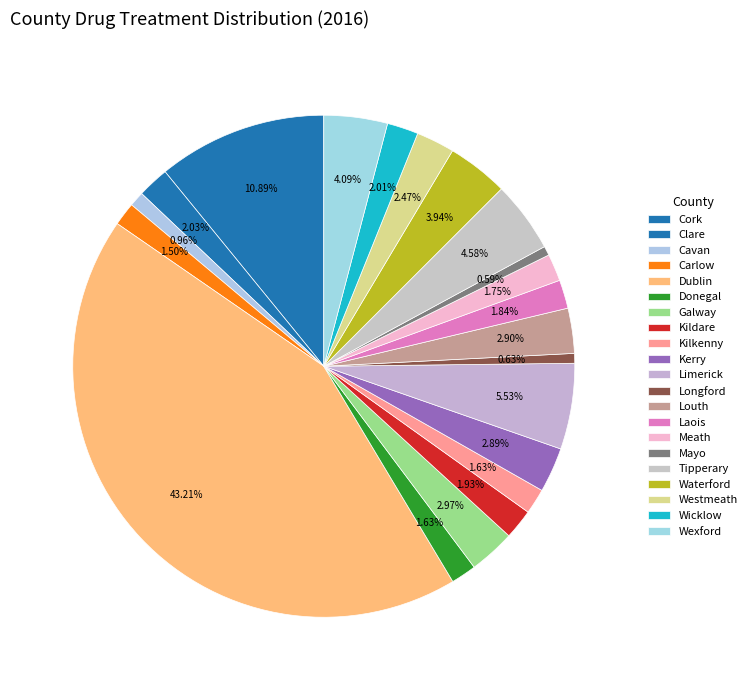

Is it true that Cavan is 1% of the pie?

True